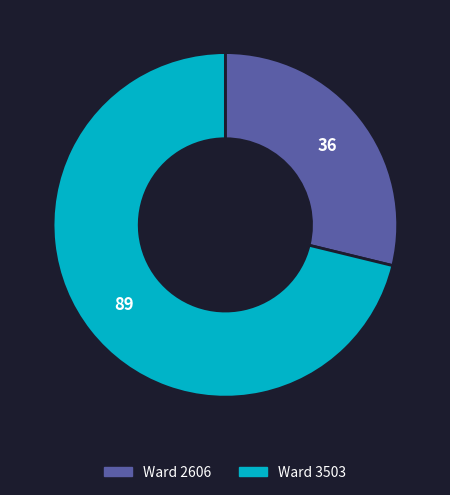

Is there any slice that represents more than half of the pie?

Yes